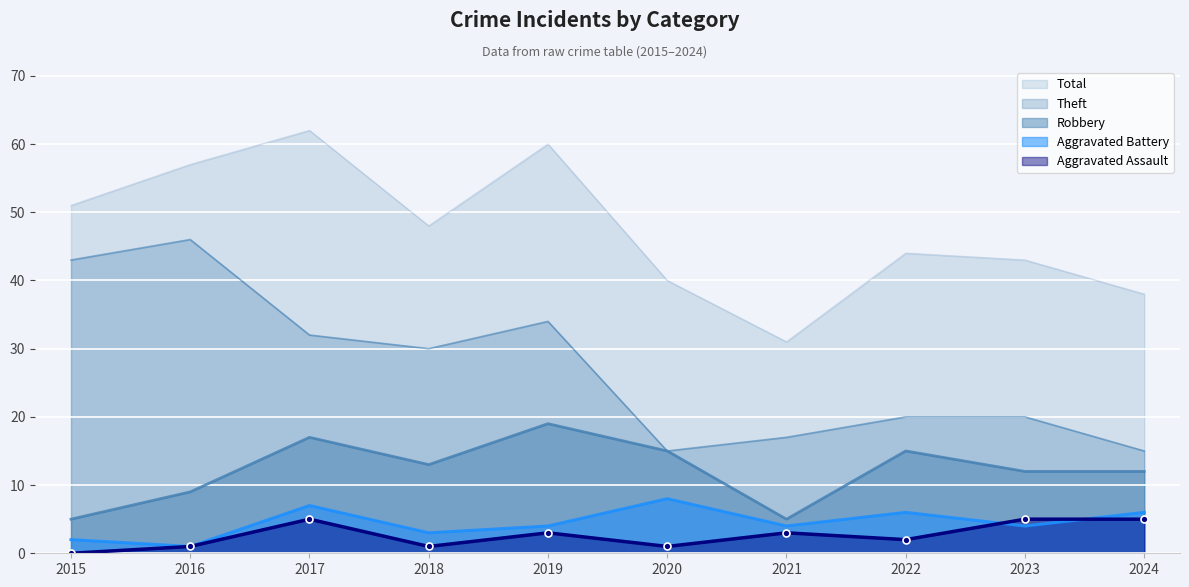

The value of Aggravated Battery at 2024 is 11. True or false?

False